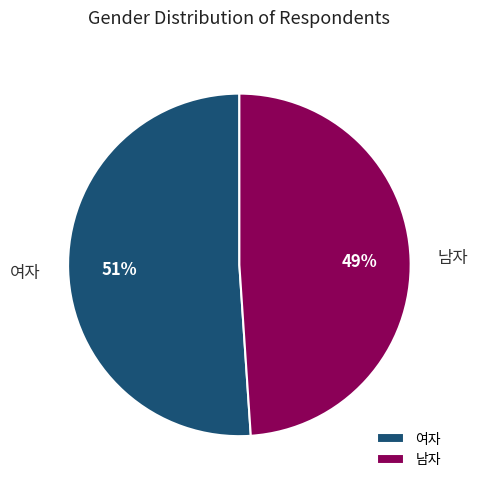

Between 남자 and 여자, which is larger?

여자